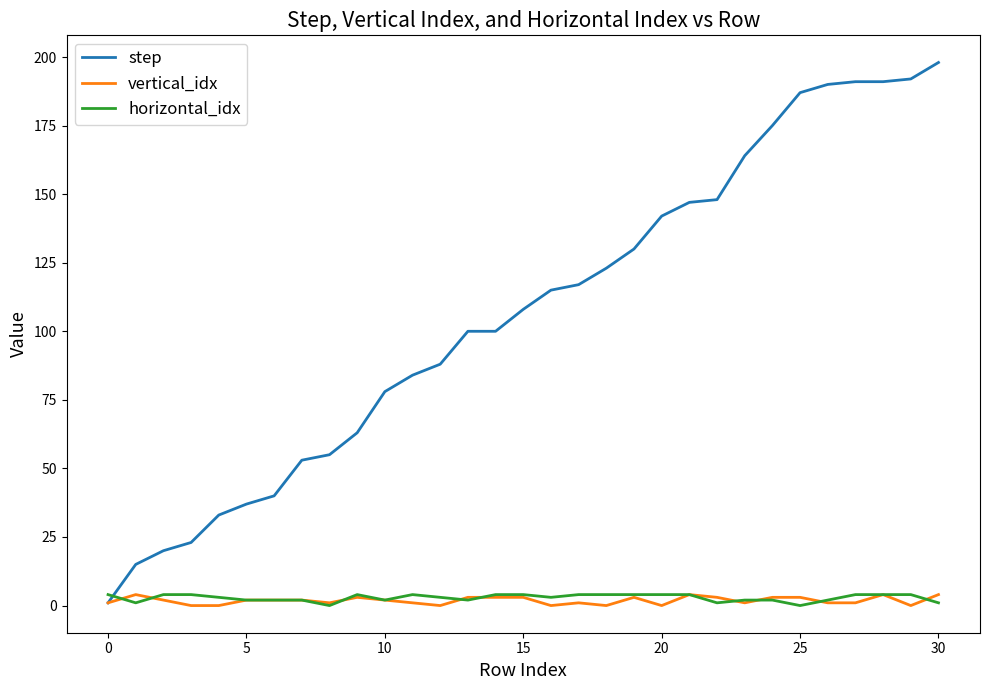

What is the greatest value displayed?

198